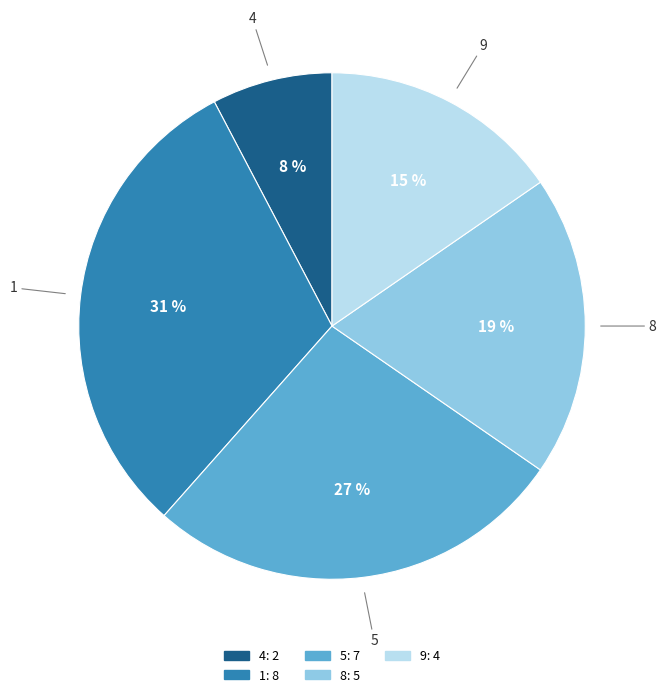

To the nearest percent, what portion does 4 represent?

8%